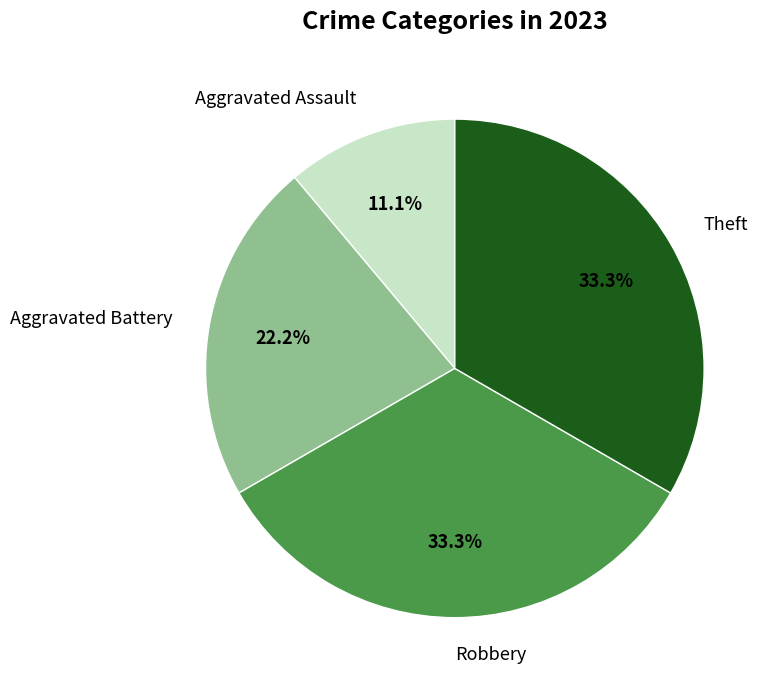

Is Theft the majority of the pie?

No